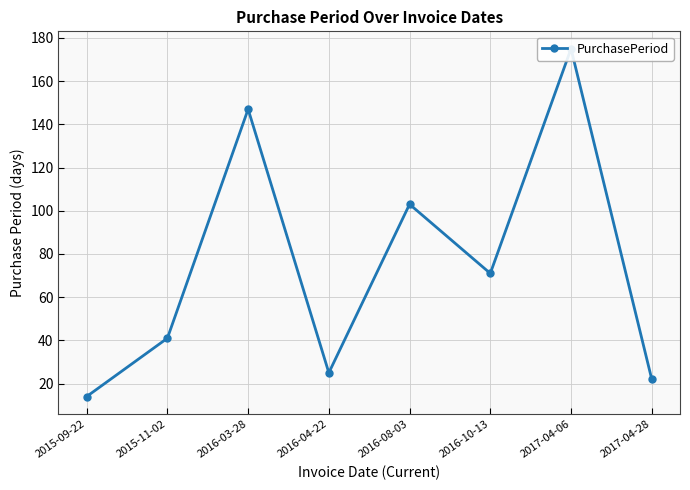

What is the sum of the values at 2017-04-28 and 2015-11-02?

63